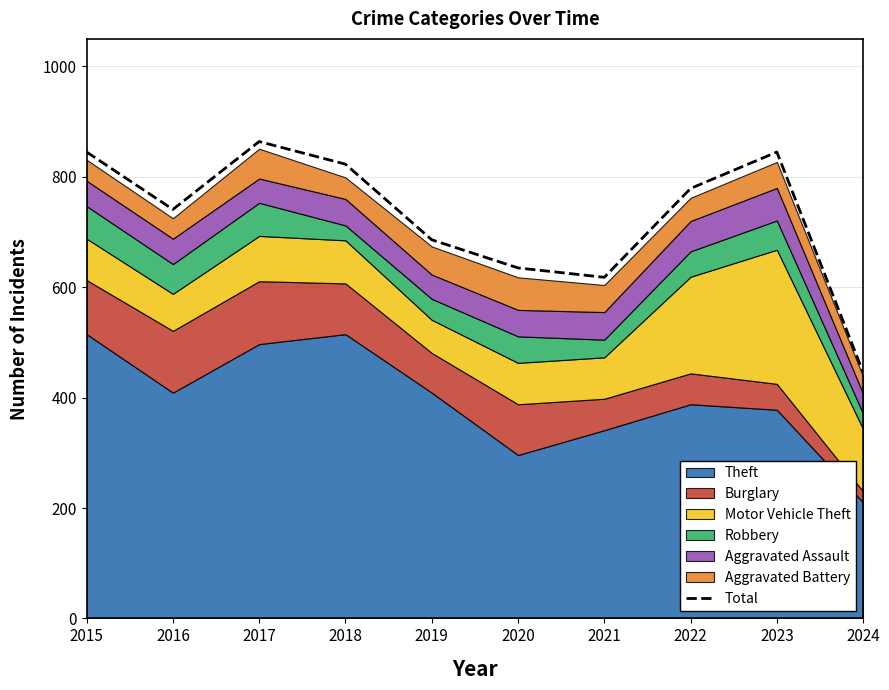

List the labels in order of value, smallest first.

2024, 2021, 2020, 2019, 2016, 2022, 2018, 2015, 2023, 2017